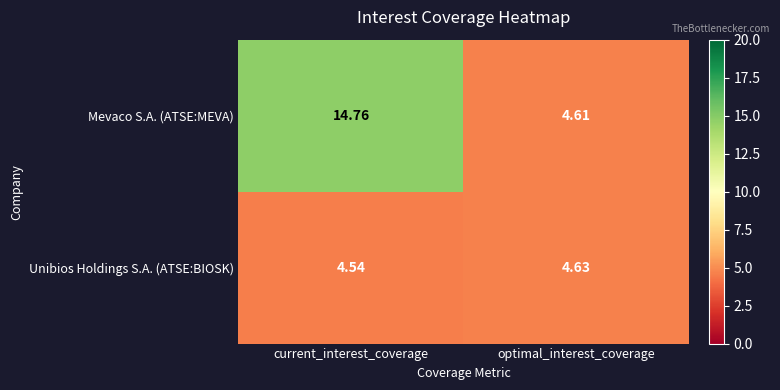

At how many categories does at least one series exceed 7?

1